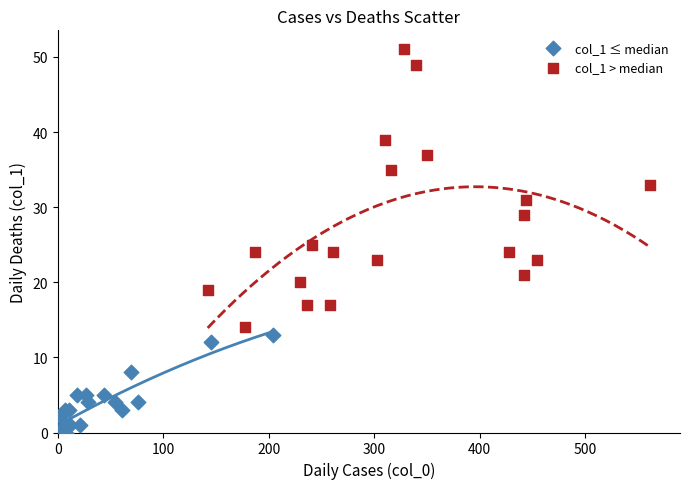

Which series has the widest spread of Y values?

col_1 > median